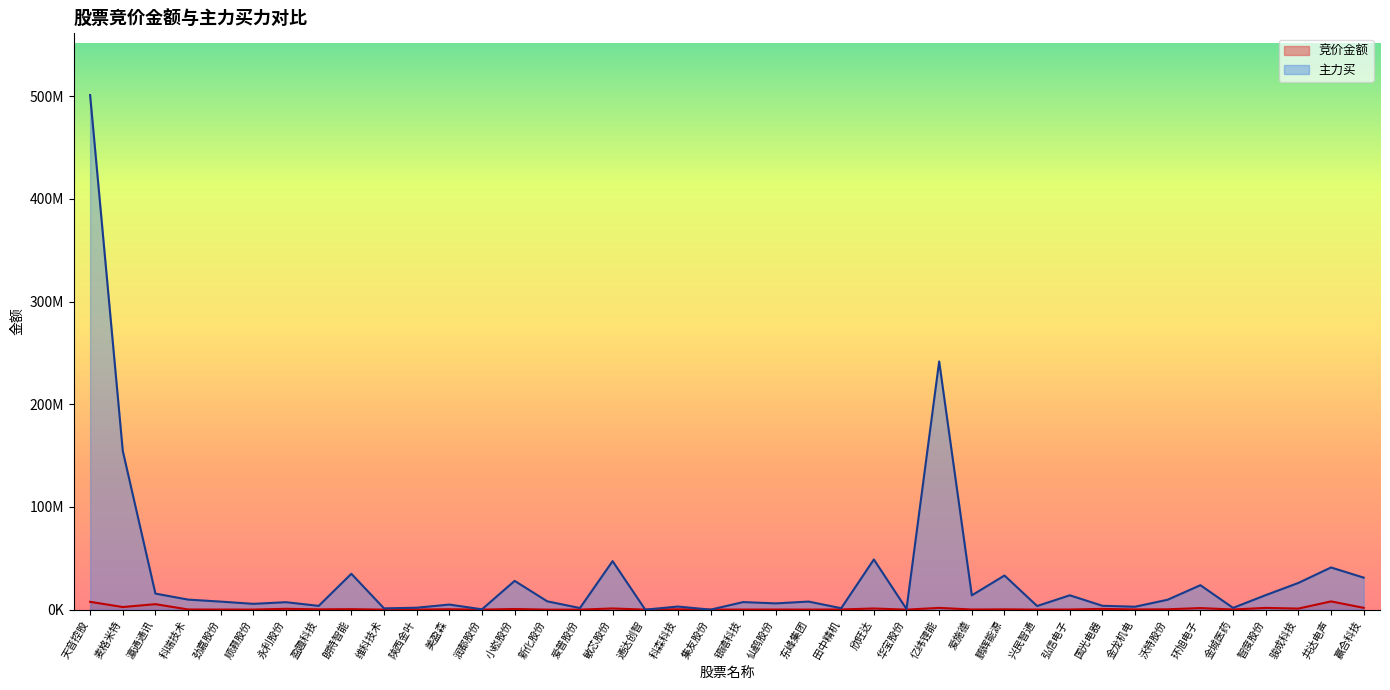

Rank the categories by 竞价金额 value from highest to lowest.

共达电声, 天音控股, 瀛通通讯, 麦格米特, 赢合科技, 亿纬锂能, 智度股份, 环旭电子, 敏芯股份, 欣旺达, 骏成科技, 永利股份, 国光电器, 小崧股份, 朗特智能, 美盈森, 沃特股份, 科森科技, 盈趣科技, 鹏辉能源, 金龙机电, 田中精机, 科瑞技术, 金城医药, 弘信电子, 爱施德, 仙鹤股份, 劲嘉股份, 顺灏股份, 陕西金叶, 银禧科技, 兴民智通, 集友股份, 东峰集团, 润都股份, 爱普股份, 维科技术, 新化股份, 华宝股份, 通达创智